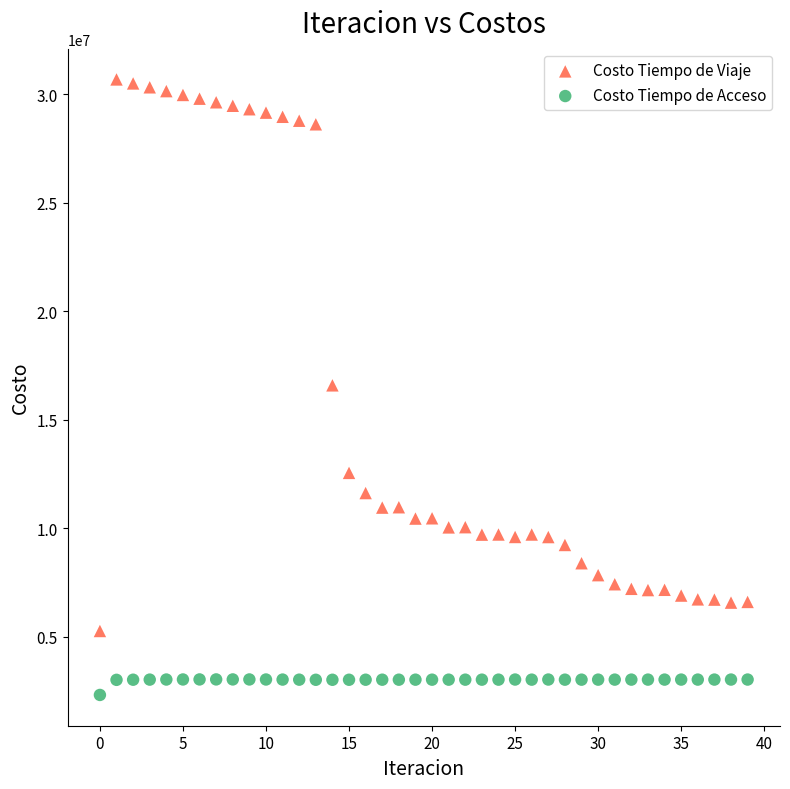

Which series contains the highest Y value?

Costo Tiempo de Viaje